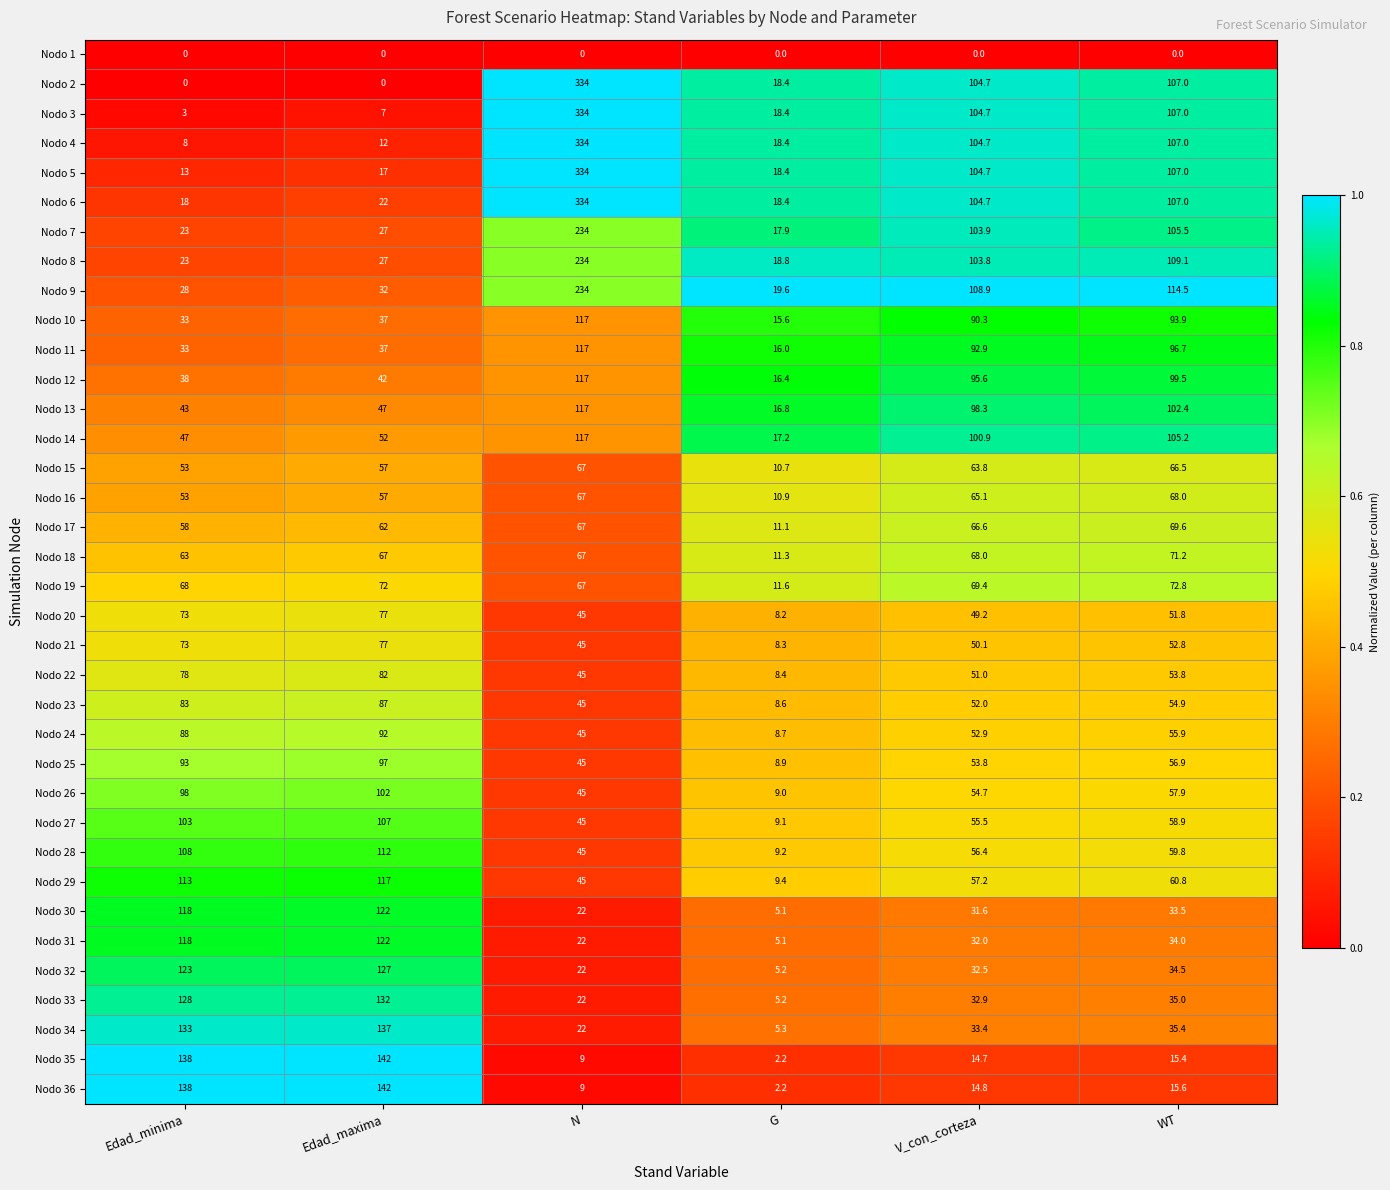

Which series has the largest total across all categories?

Nodo 6